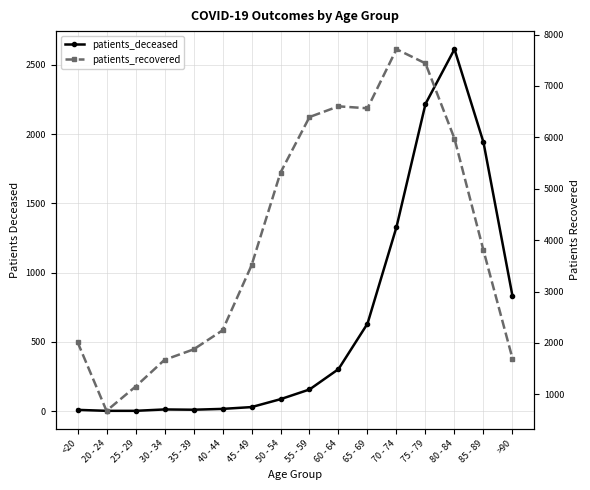

What is the minimum value shown in the chart?

3